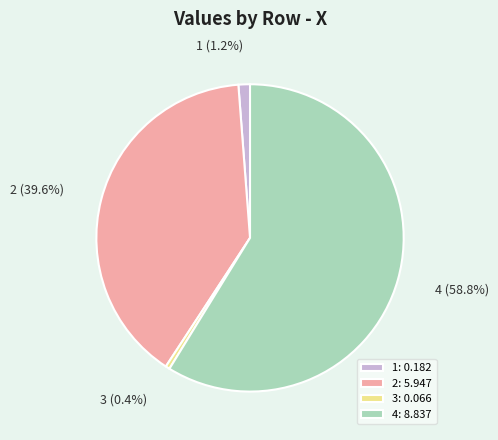

Between 4 and 3, which is larger?

4